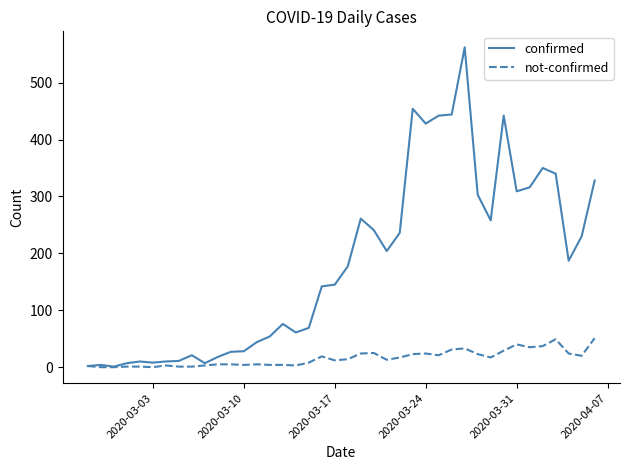

List the series in order of their overall mean, lowest first.

not-confirmed, confirmed